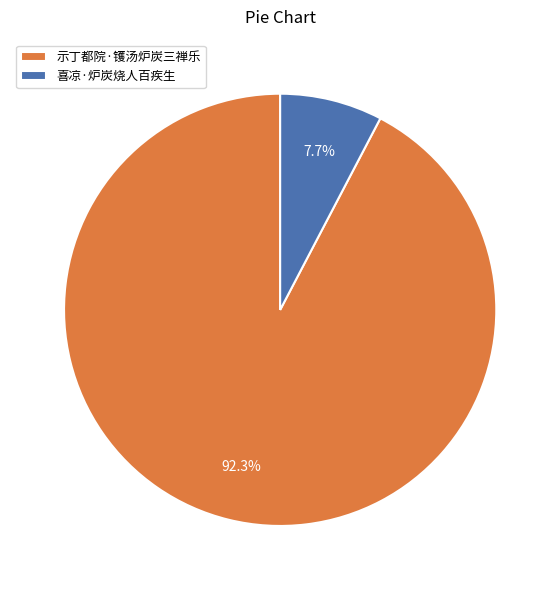

The 示丁都院·镬汤炉炭三禅乐 slice represents 99% of the pie. True or false?

False